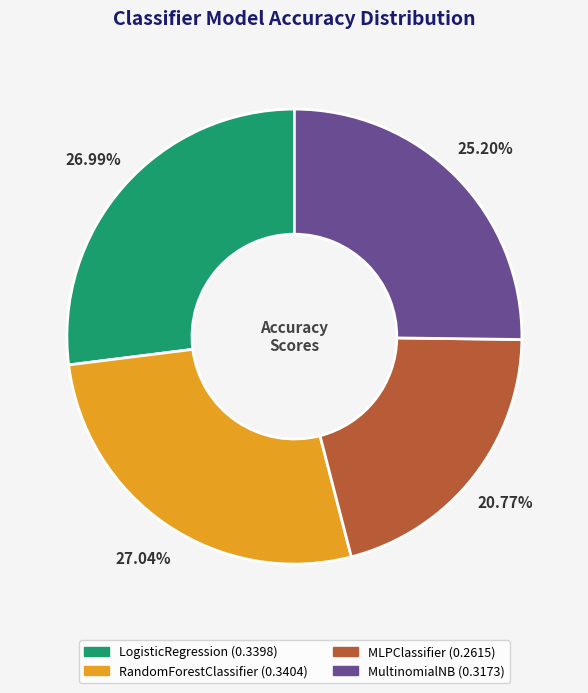

How many segments does this pie chart have?

4